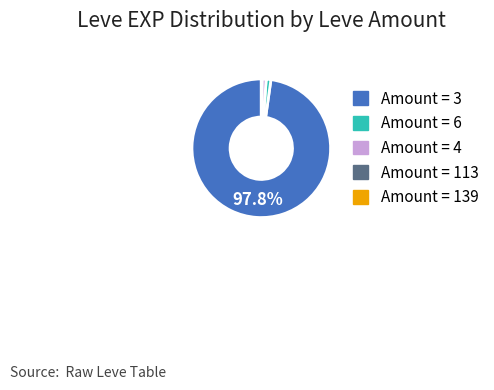

Which slice is the largest?

Amount = 3